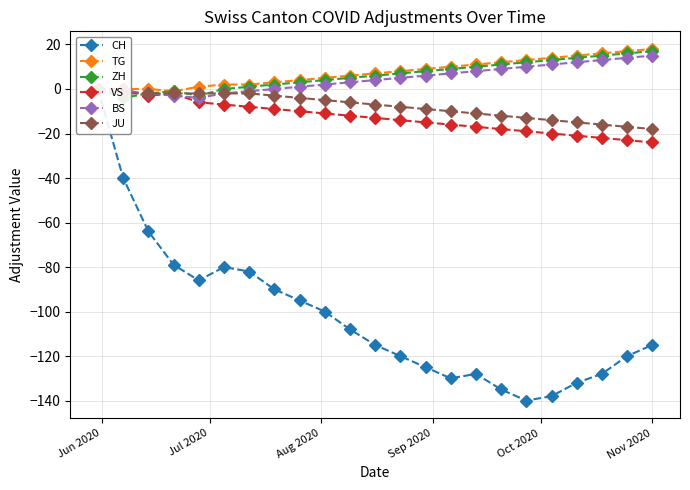

How many negative values does the VS series have?

21